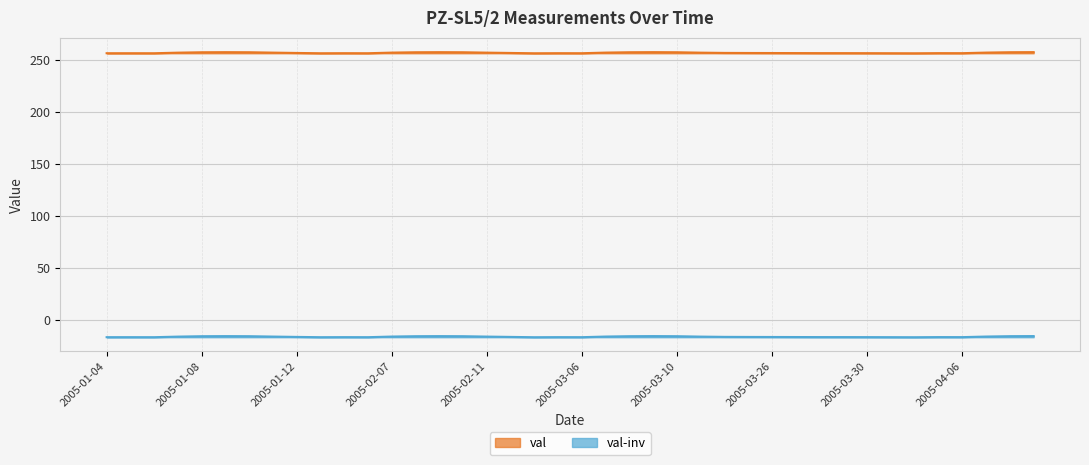

How many lines are shown in the chart?

2